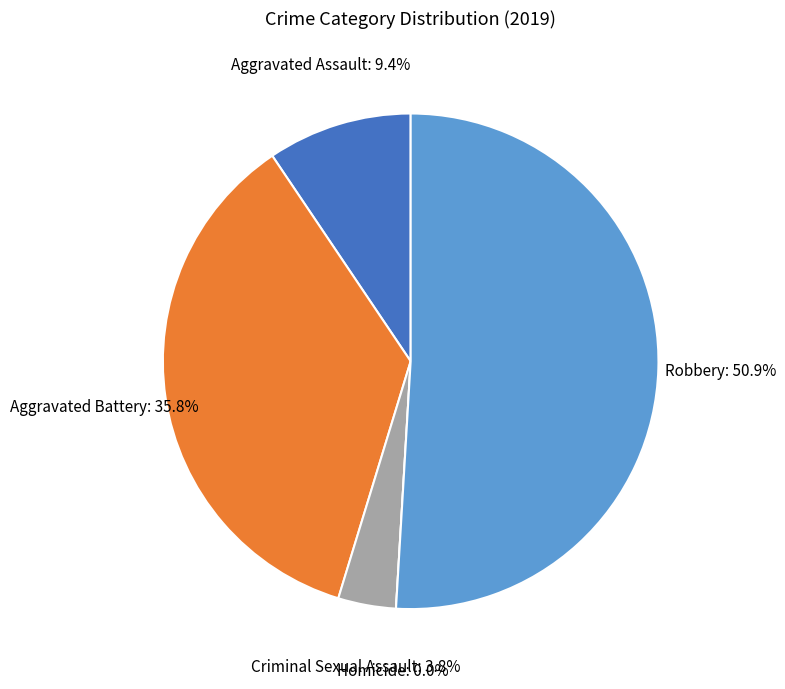

To the nearest percent, what percentage of the pie is Aggravated Assault?

9%